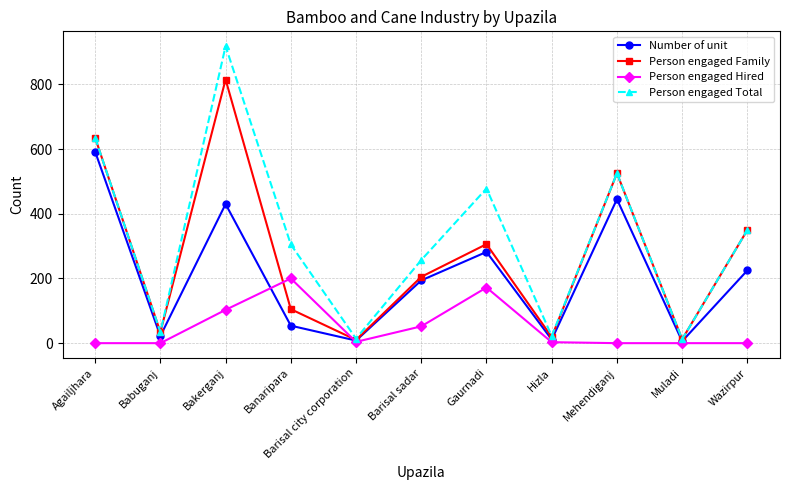

List the series in order of their peak value, highest first.

Person engaged Total, Person engaged Family, Number of unit, Person engaged Hired